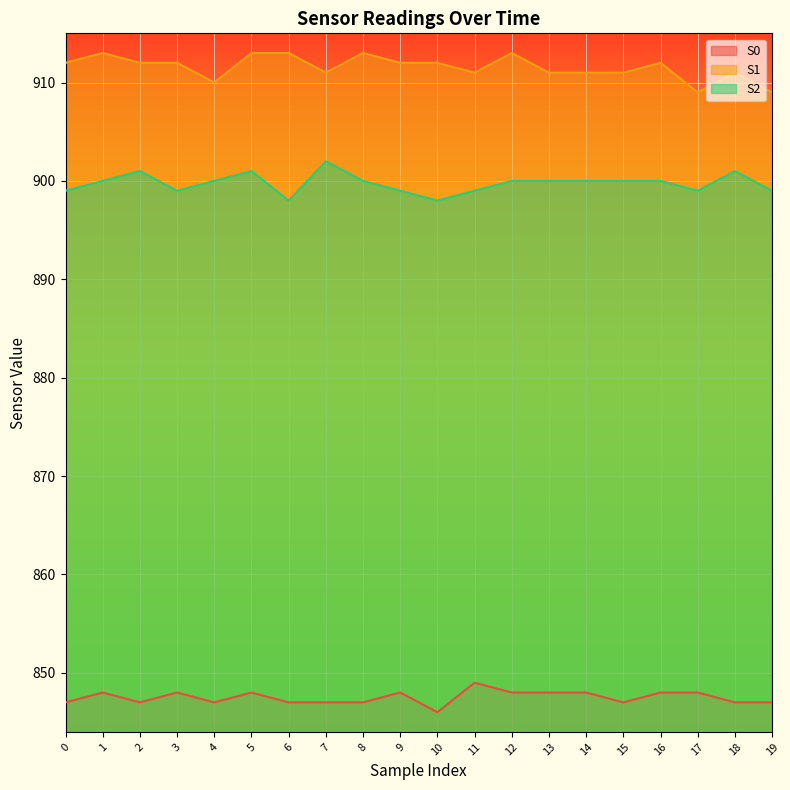

Reading left to right, extract all data points from this chart.

S0: 0=847	1=848	2=847	3=848	4=847	5=848	6=847	7=847	8=847	9=848	10=846	11=849	12=848	13=848	14=848	15=847	16=848	17=848	18=847	19=847
S1: 0=912	1=913	2=912	3=912	4=910	5=913	6=913	7=911	8=913	9=912	10=912	11=911	12=913	13=911	14=911	15=911	16=912	17=909	18=911	19=909
S2: 0=899	1=900	2=901	3=899	4=900	5=901	6=898	7=902	8=900	9=899	10=898	11=899	12=900	13=900	14=900	15=900	16=900	17=899	18=901	19=899